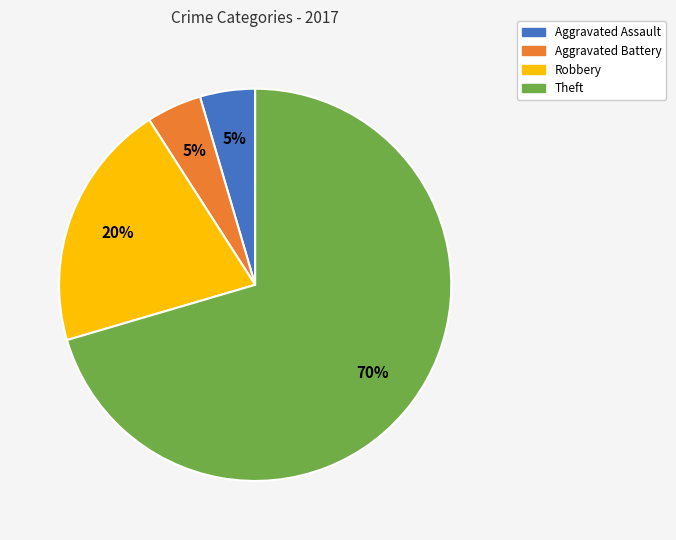

To the nearest percent, what is the combined percentage of Aggravated Battery and Robbery?

25%